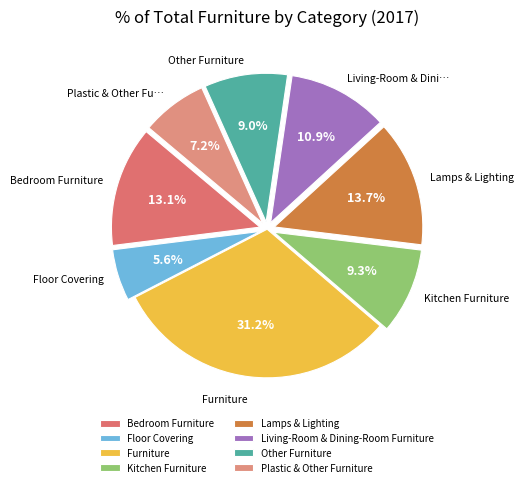

Is there any slice that represents more than half of the pie?

No